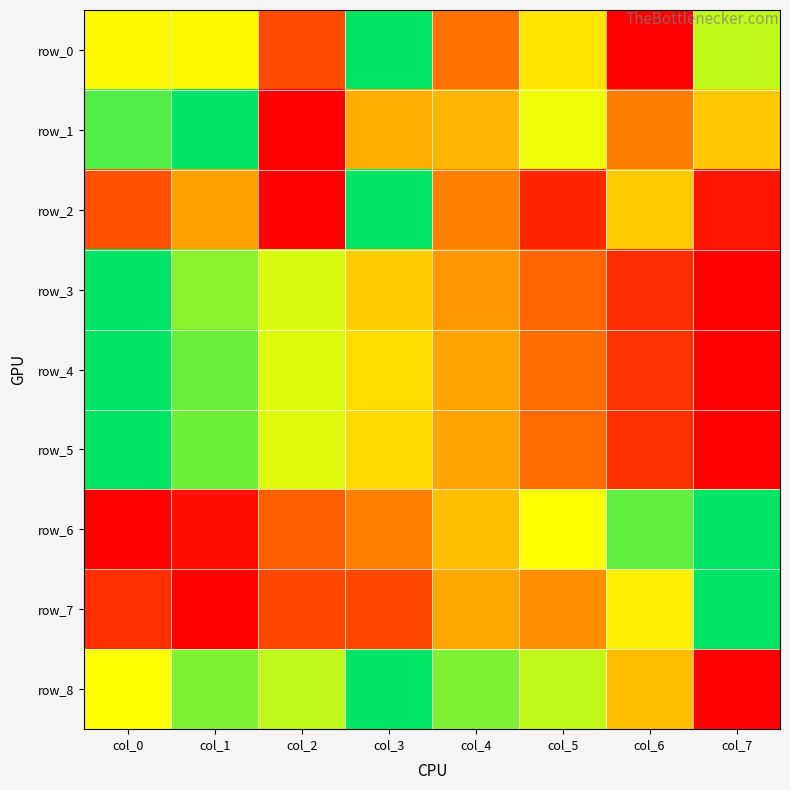

Reading left to right, extract all data points from this chart.

row_0: col_0=0.7	col_1=0.7	col_2=0.2	col_3=1.0	col_4=0.3	col_5=0.6	col_6=0.0	col_7=0.7
row_1: col_0=0.9	col_1=1.0	col_2=0.0	col_3=0.4	col_4=0.5	col_5=0.7	col_6=0.3	col_7=0.5
row_2: col_0=0.2	col_1=0.4	col_2=0.0	col_3=1.0	col_4=0.3	col_5=0.1	col_6=0.5	col_7=0.1
row_3: col_0=1.0	col_1=0.8	col_2=0.7	col_3=0.5	col_4=0.4	col_5=0.3	col_6=0.1	col_7=0.0
row_4: col_0=1.0	col_1=0.9	col_2=0.7	col_3=0.6	col_4=0.4	col_5=0.3	col_6=0.1	col_7=0.0
row_5: col_0=1.0	col_1=0.9	col_2=0.7	col_3=0.6	col_4=0.4	col_5=0.3	col_6=0.1	col_7=0.0
row_6: col_0=0.0	col_1=0.0	col_2=0.3	col_3=0.3	col_4=0.5	col_5=0.7	col_6=0.9	col_7=1.0
row_7: col_0=0.1	col_1=0.0	col_2=0.2	col_3=0.2	col_4=0.4	col_5=0.4	col_6=0.6	col_7=1.0
row_8: col_0=0.7	col_1=0.8	col_2=0.7	col_3=1.0	col_4=0.8	col_5=0.7	col_6=0.5	col_7=0.0